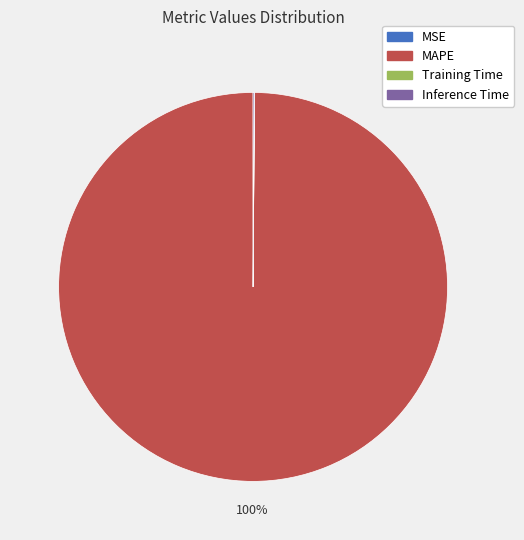

What is the largest slice in the pie chart?

MAPE